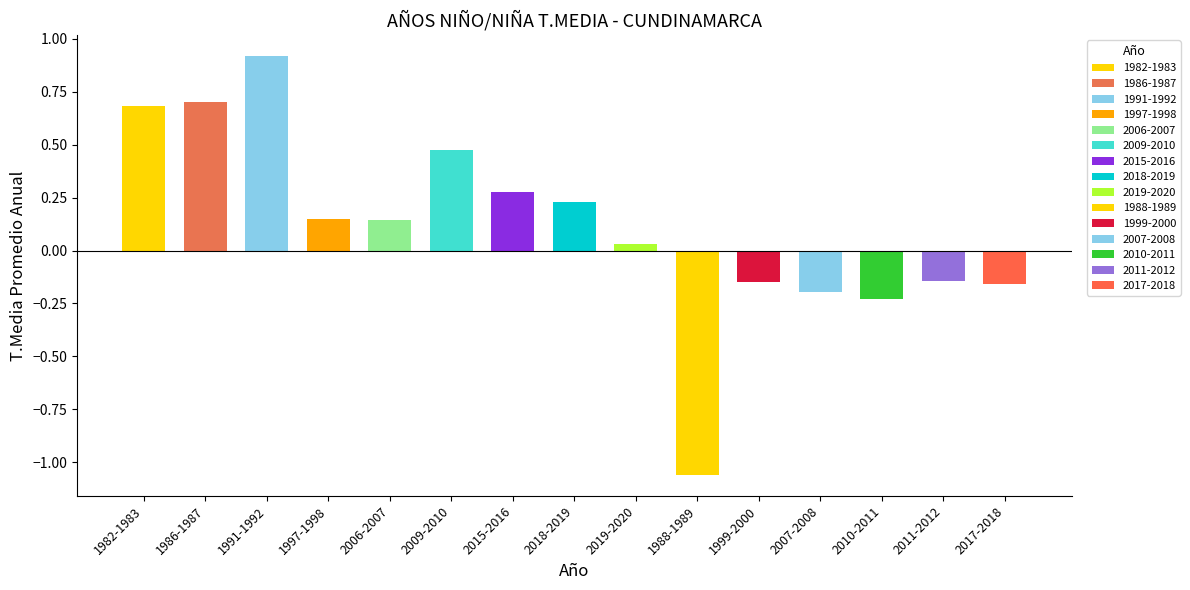

How many data points are less than 0?

6